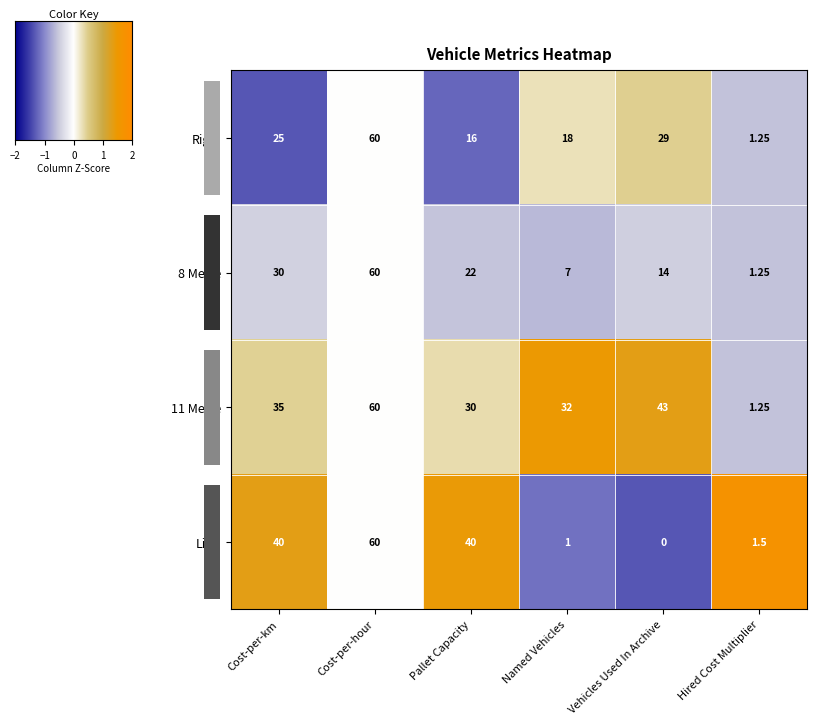

How many data points does each series have?

6